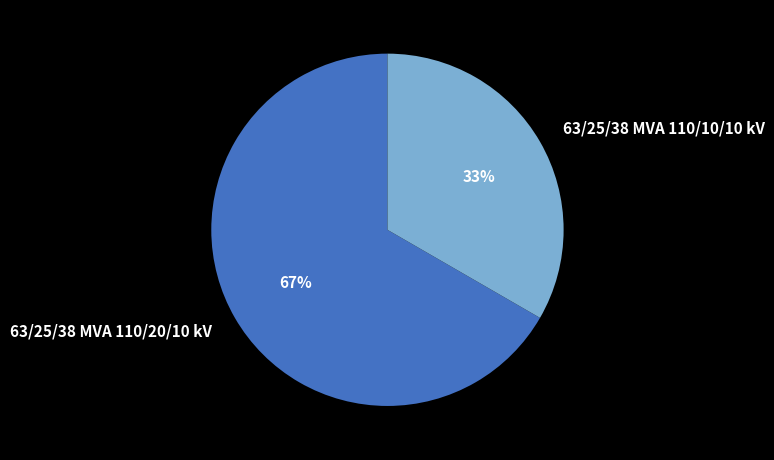

Approximately how many times larger is the value at 63/25/38 MVA 110/10/10 kV compared to 63/25/38 MVA 110/20/10 kV?

0.5